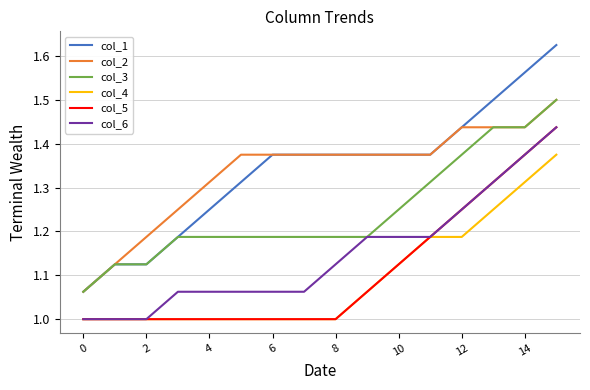

True or false: col_5 and col_2 cross at least once.

False